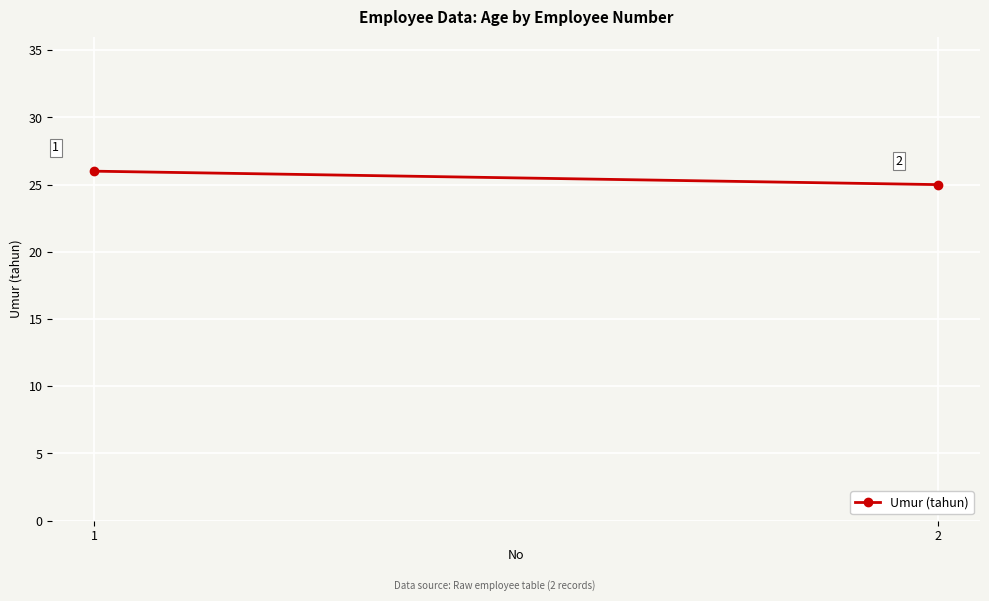

How many values are between 25 and 26?

2